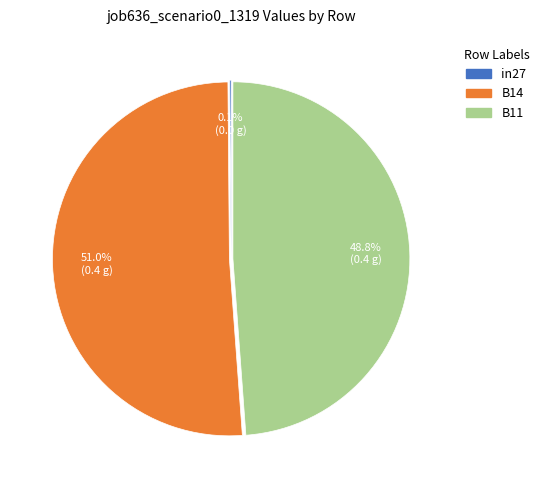

Combined, what portion of the pie is B11 and B14?

100.0%